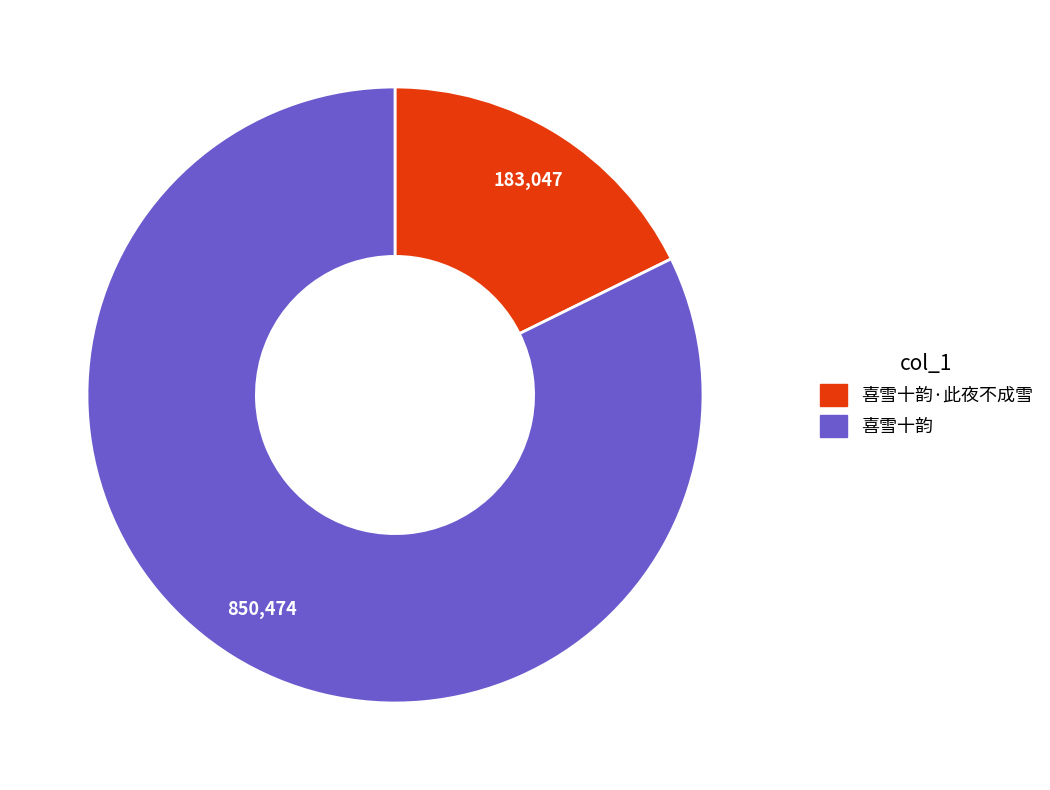

Does any single category account for the majority?

Yes